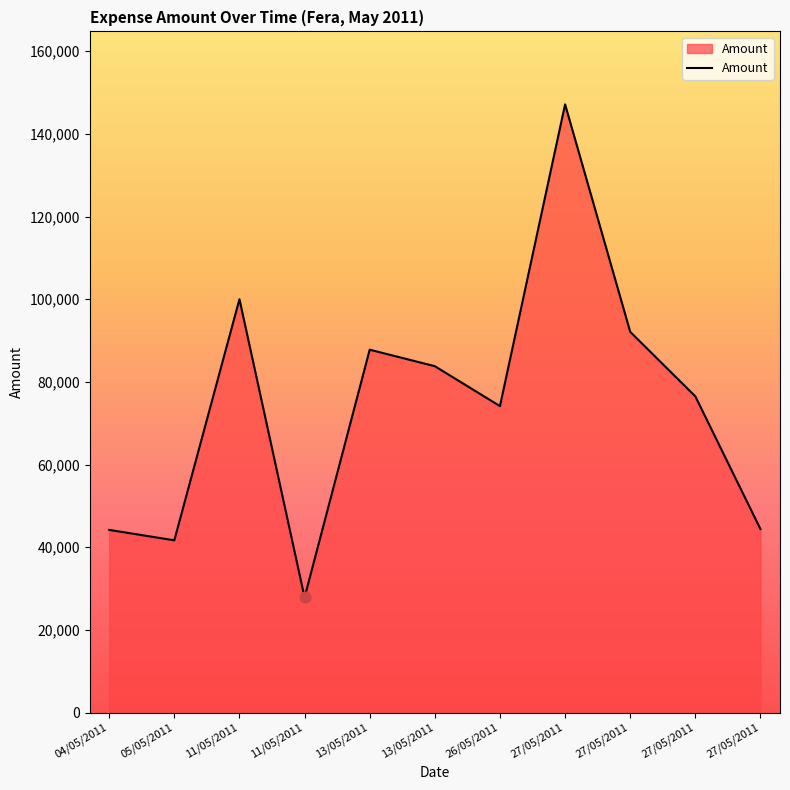

Which has a higher value, 05/05/2011 or 27/05/2011?

27/05/2011